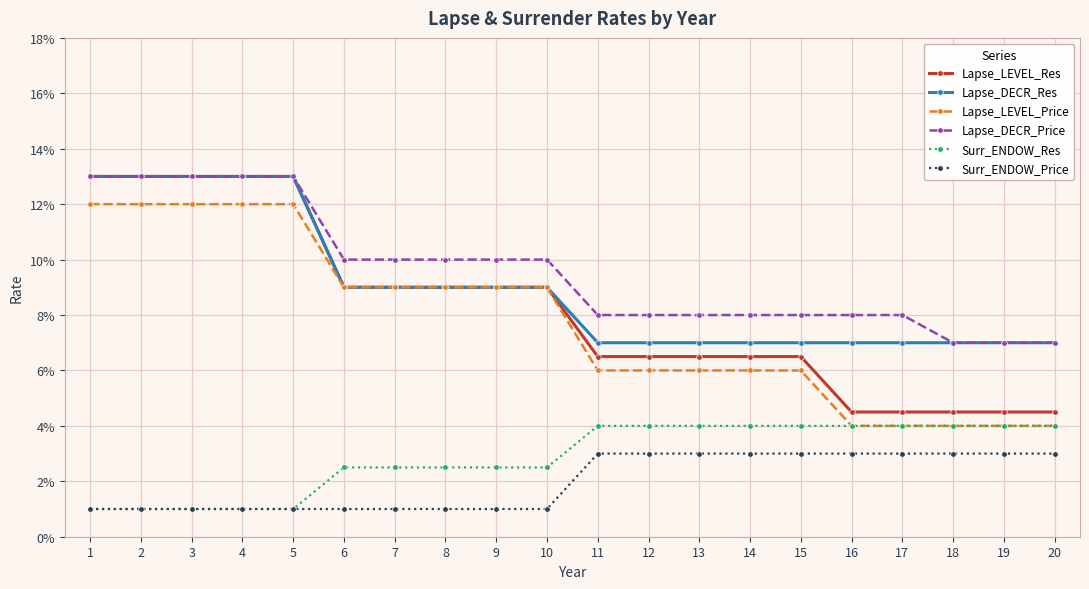

Reading left to right, what are all the values shown in this chart?

Lapse_LEVEL_Res: 0.1	0.1	0.1	0.1	0.1	0.1	0.1	0.1	0.1	0.1	0.1	0.1	0.1	0.1	0.1	0.0	0.0	0.0	0.0	0.0
Lapse_DECR_Res: 0.1	0.1	0.1	0.1	0.1	0.1	0.1	0.1	0.1	0.1	0.1	0.1	0.1	0.1	0.1	0.1	0.1	0.1	0.1	0.1
Lapse_LEVEL_Price: 0.1	0.1	0.1	0.1	0.1	0.1	0.1	0.1	0.1	0.1	0.1	0.1	0.1	0.1	0.1	0.0	0.0	0.0	0.0	0.0
Lapse_DECR_Price: 0.1	0.1	0.1	0.1	0.1	0.1	0.1	0.1	0.1	0.1	0.1	0.1	0.1	0.1	0.1	0.1	0.1	0.1	0.1	0.1
Surr_ENDOW_Res: 0.0	0.0	0.0	0.0	0.0	0.0	0.0	0.0	0.0	0.0	0.0	0.0	0.0	0.0	0.0	0.0	0.0	0.0	0.0	0.0
Surr_ENDOW_Price: 0.0	0.0	0.0	0.0	0.0	0.0	0.0	0.0	0.0	0.0	0.0	0.0	0.0	0.0	0.0	0.0	0.0	0.0	0.0	0.0